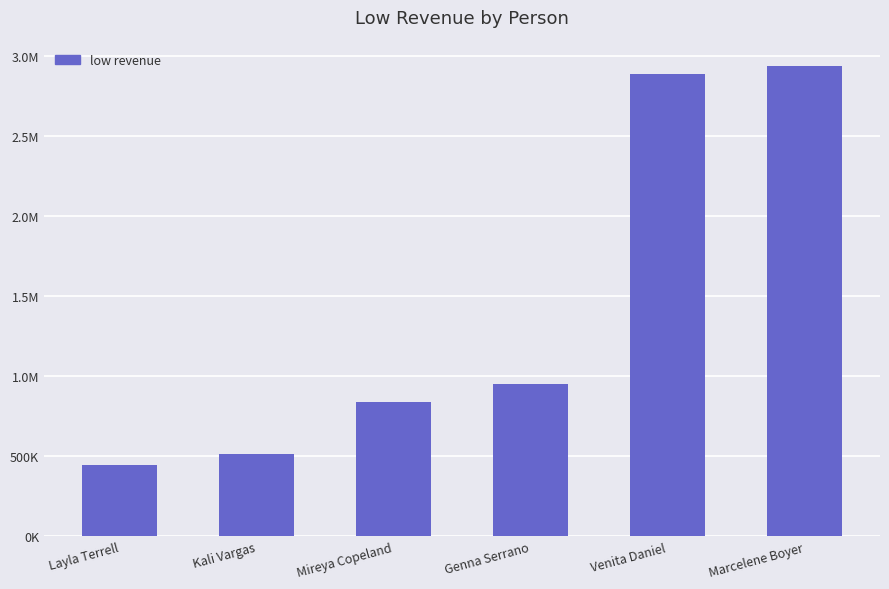

Which category has the highest value across all series?

Marcelene Boyer